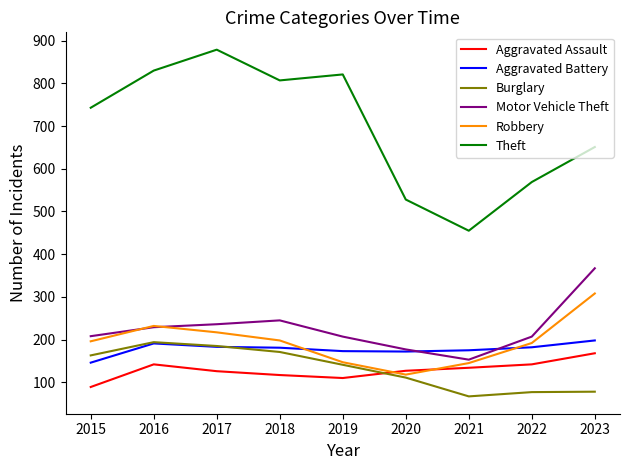

What is the highest value of the Theft series?

879